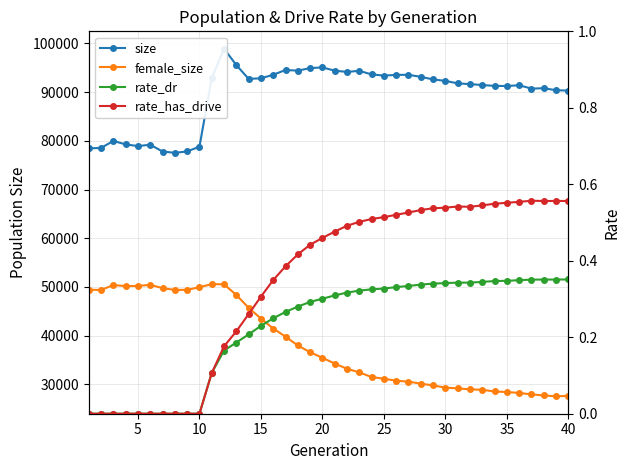

Does the chart display data point markers on the line(s)?

Yes